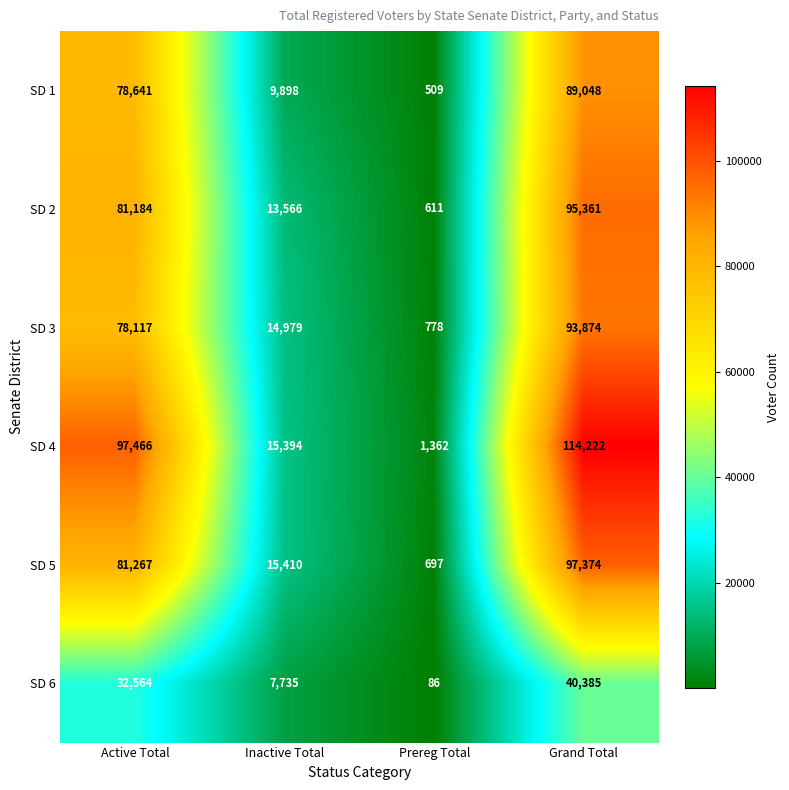

Which series changed the most between Inactive Total and Prereg Total?

SD 5